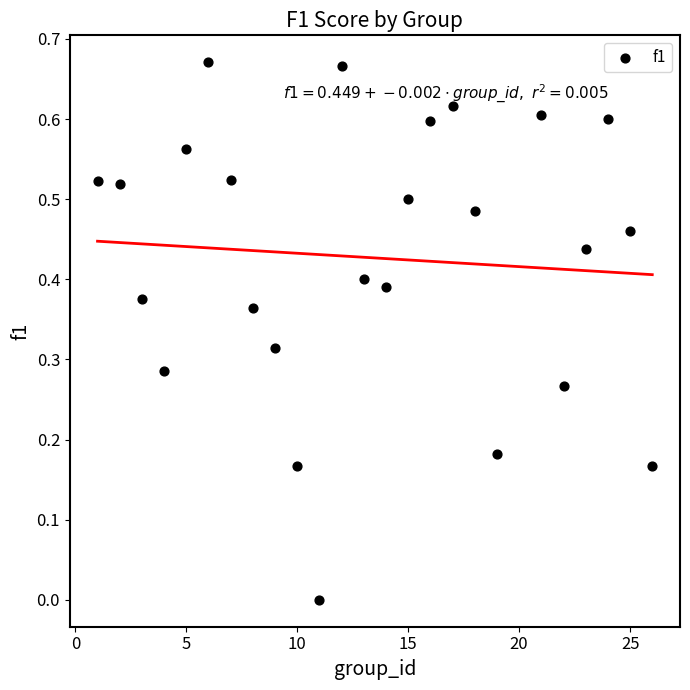

What is the range of X values (max minus min)?

25.0